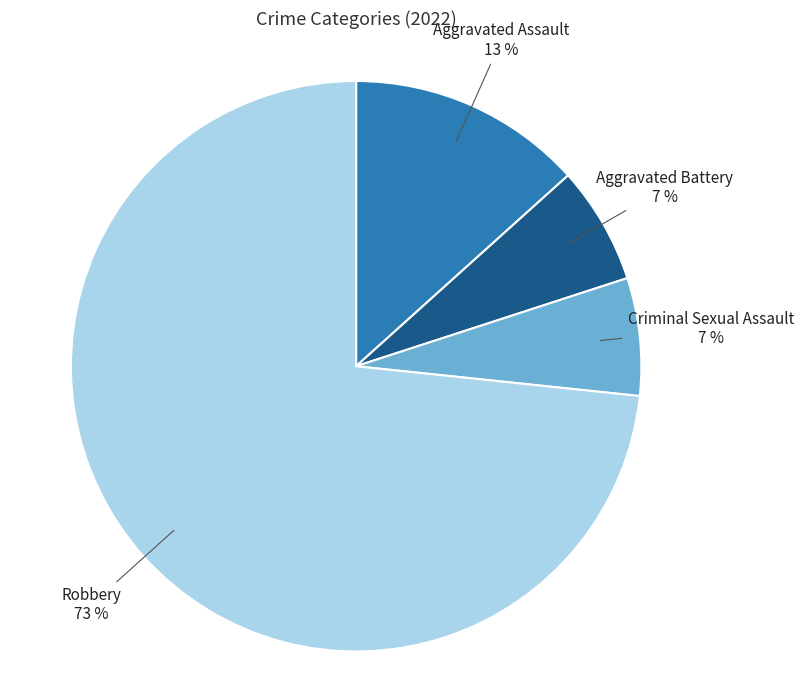

What percentage is the Criminal Sexual Assault slice, to the nearest percent?

7%